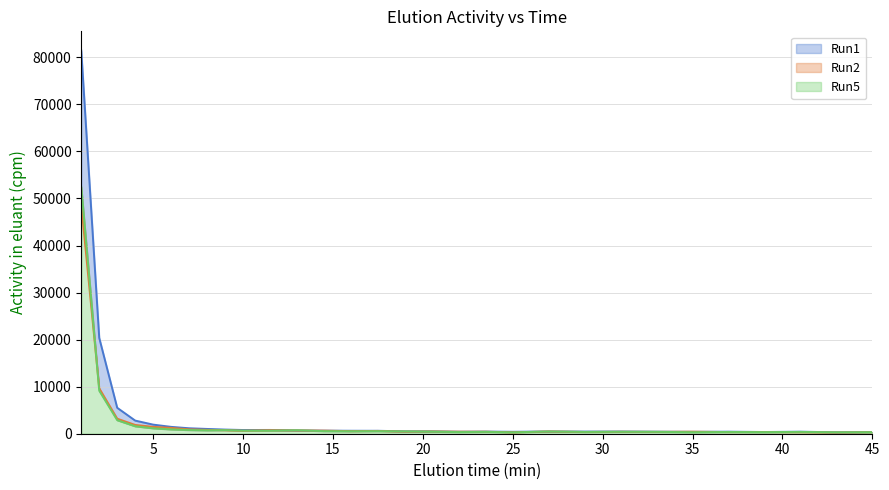

The value of Run1 at 23.5 is 451.9. True or false?

True